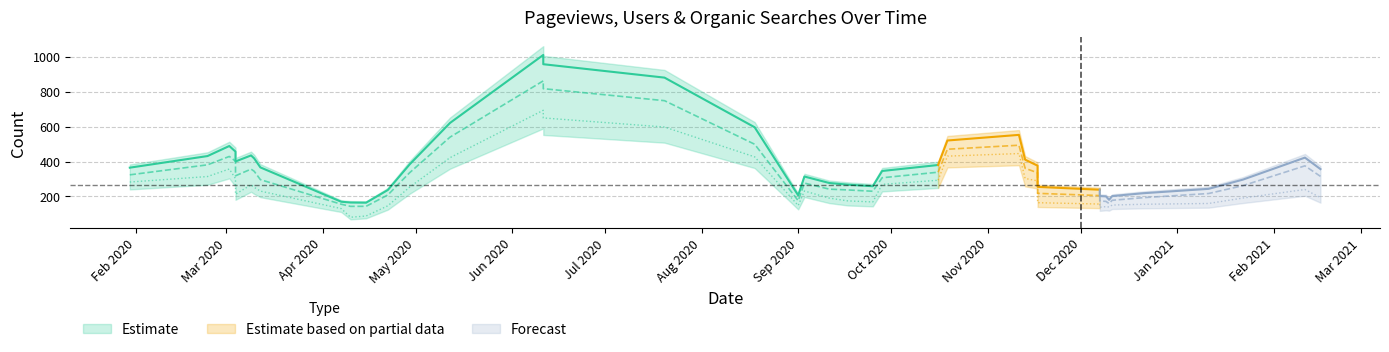

Rank the series by their average value, from highest to lowest.

Pageviews, Users, Organic Searches